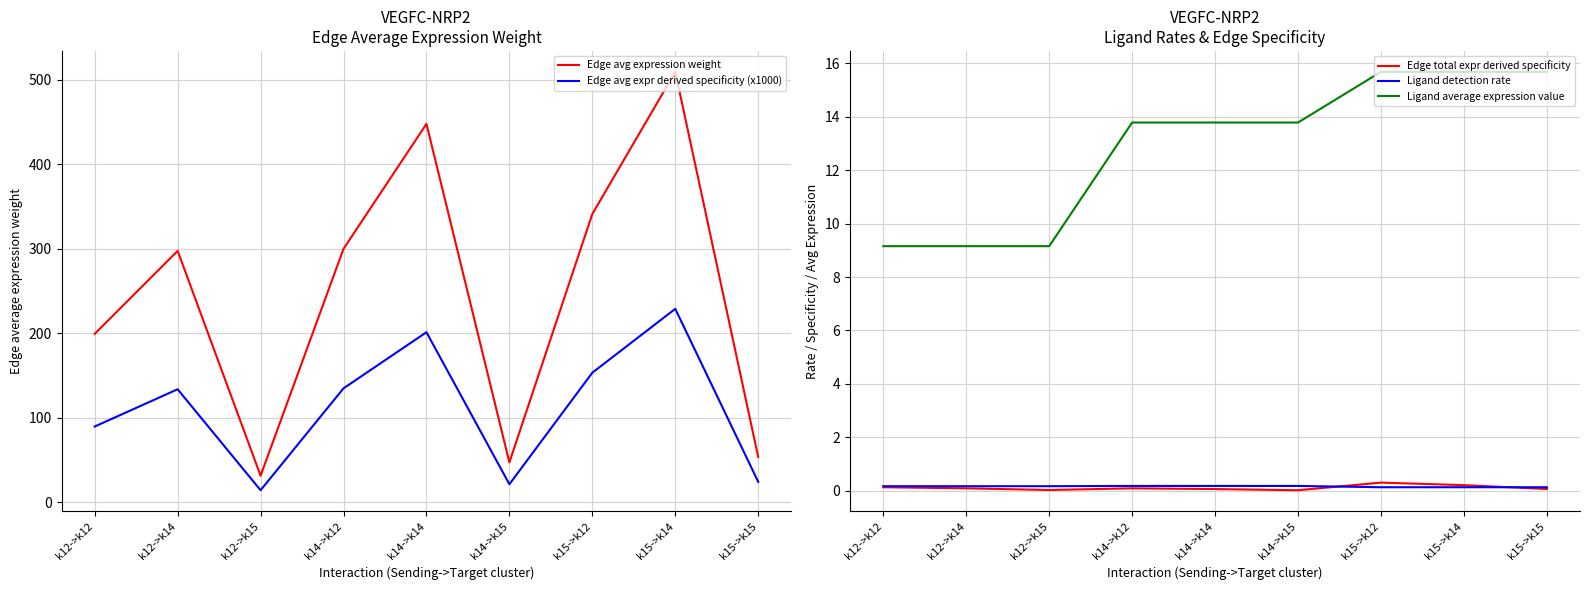

Rank the series by their maximum value, from highest to lowest.

Edge avg expression weight, Edge avg expr derived specificity (x1000), Ligand average expression value, Edge total expr derived specificity, Ligand detection rate